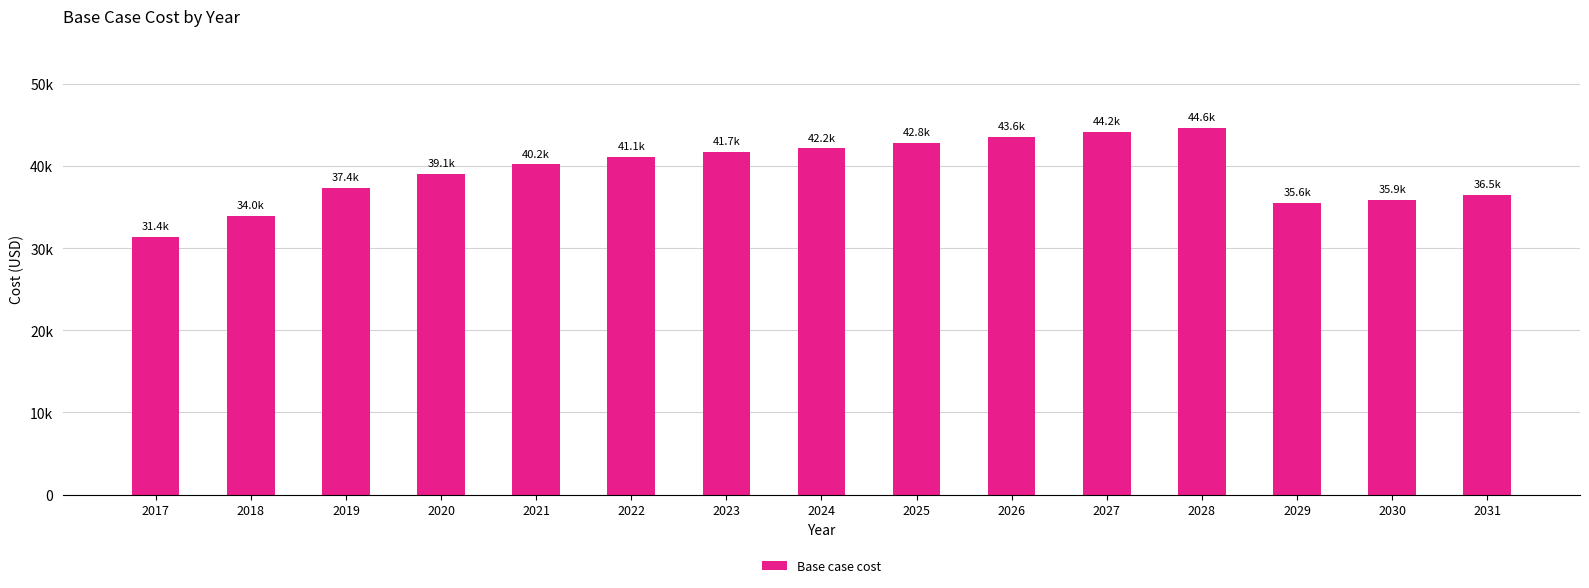

What is the difference between the maximum and second lowest values?

10696.6